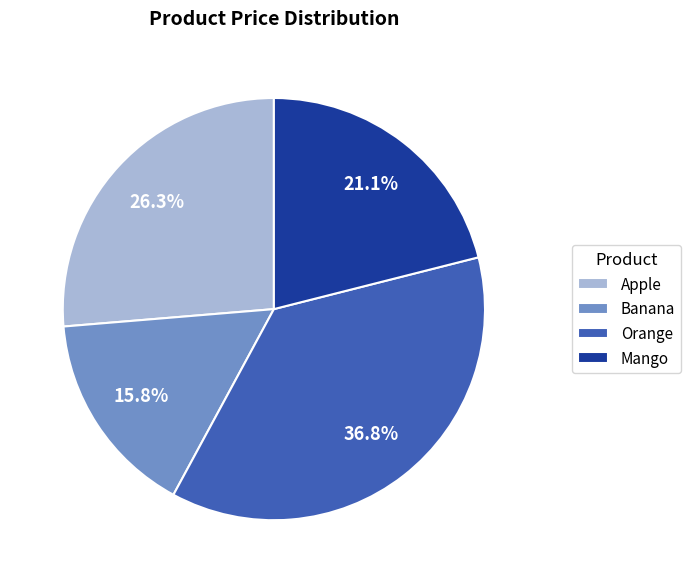

Rank the categories by value from highest to lowest.

Orange, Apple, Mango, Banana